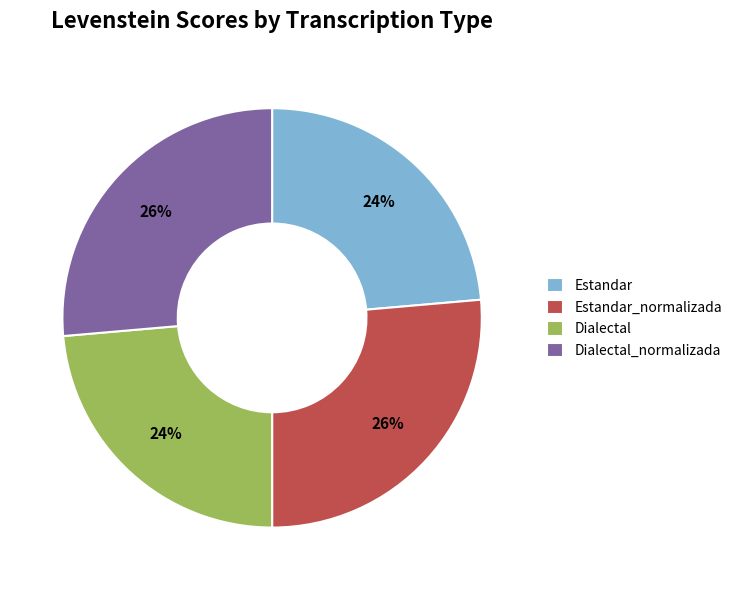

To the nearest percent, what percentage of the pie is Dialectal?

24%